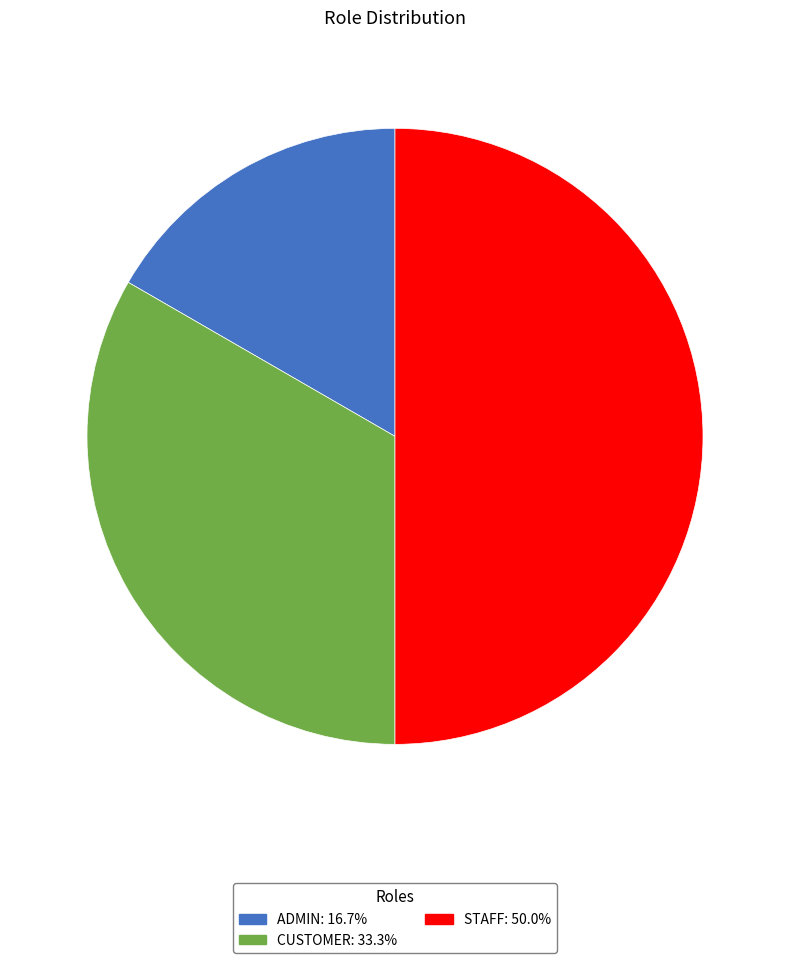

Does CUSTOMER account for over 50% of the chart?

No